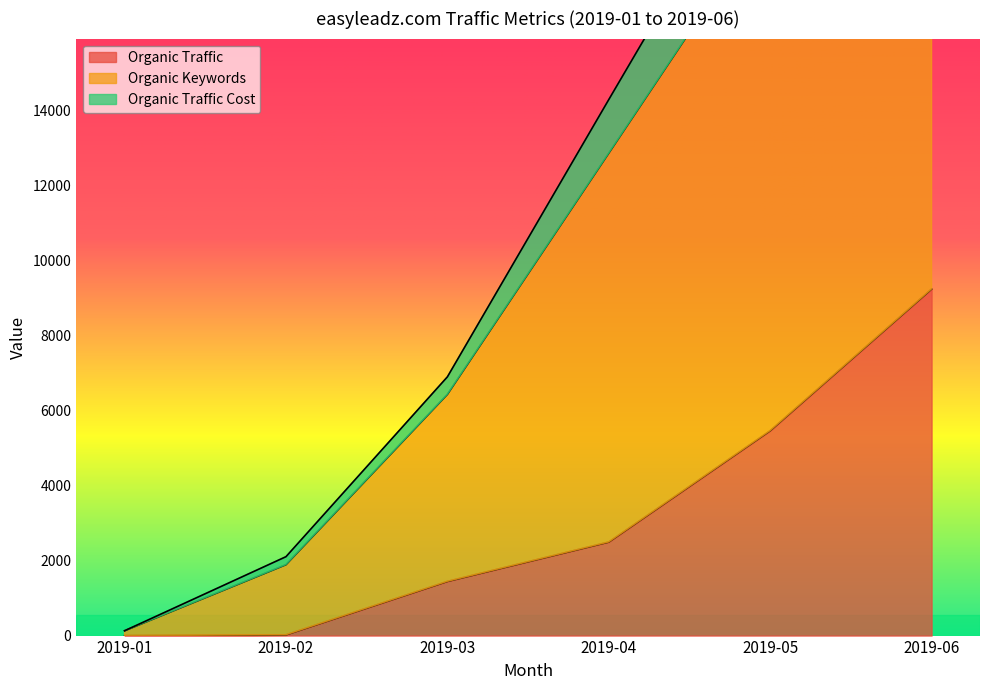

Which category has the highest value across all series?

2019-06